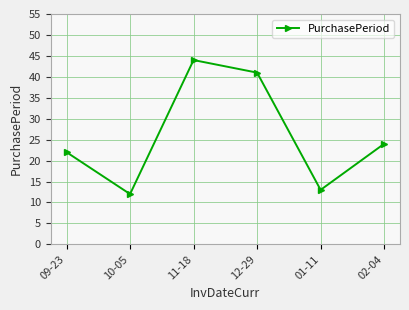

What is the change in value from 09-23 to 02-04?

+2